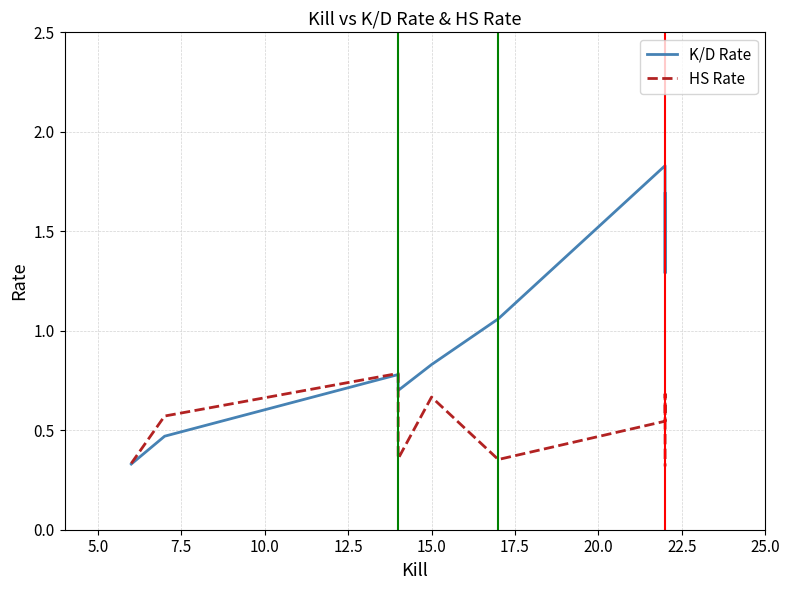

At 5.0, list the series in order from smallest to largest.

K/D Rate, HS Rate